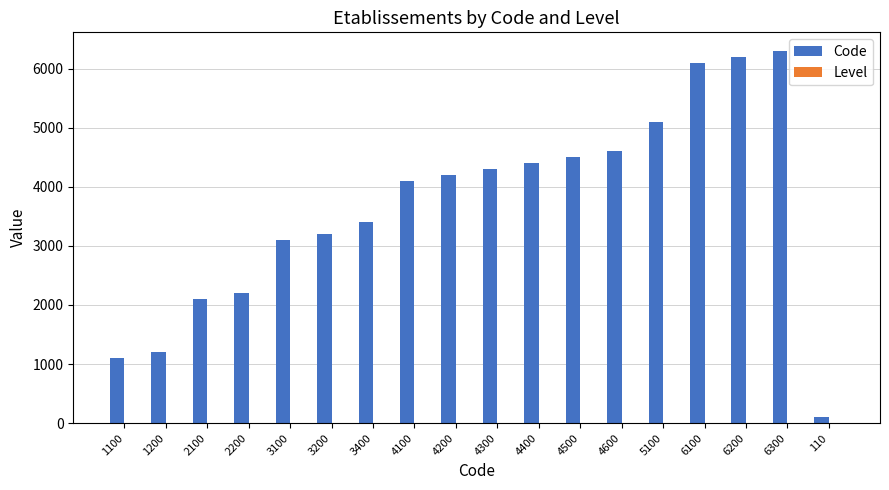

Which series has the largest total across all categories?

Code